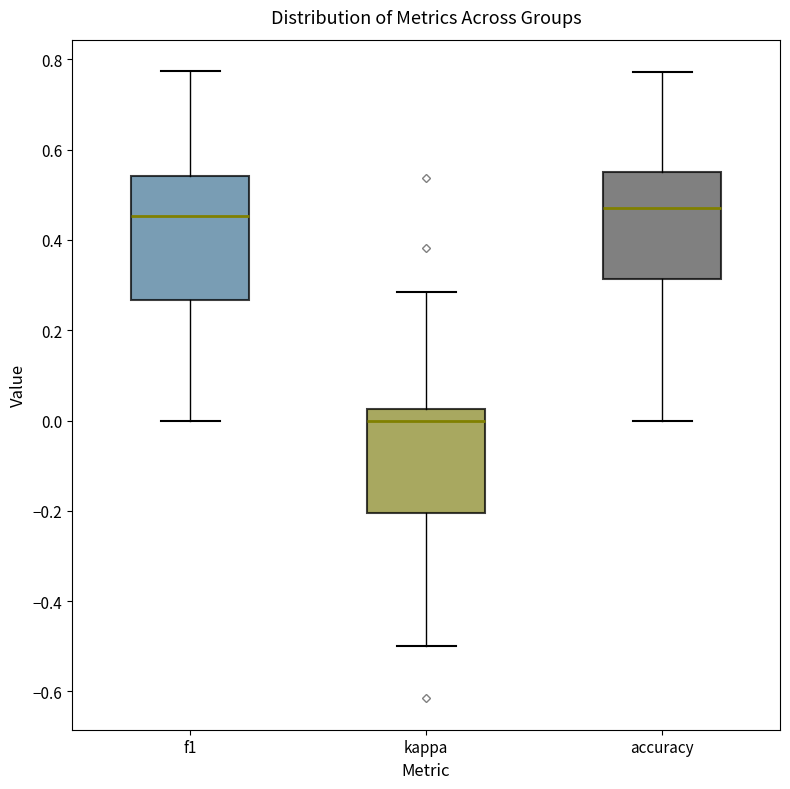

Where is the upper edge of the box for accuracy on the y-axis? The values are not printed on the chart, so give them approximately, as read against the axis.

0.56